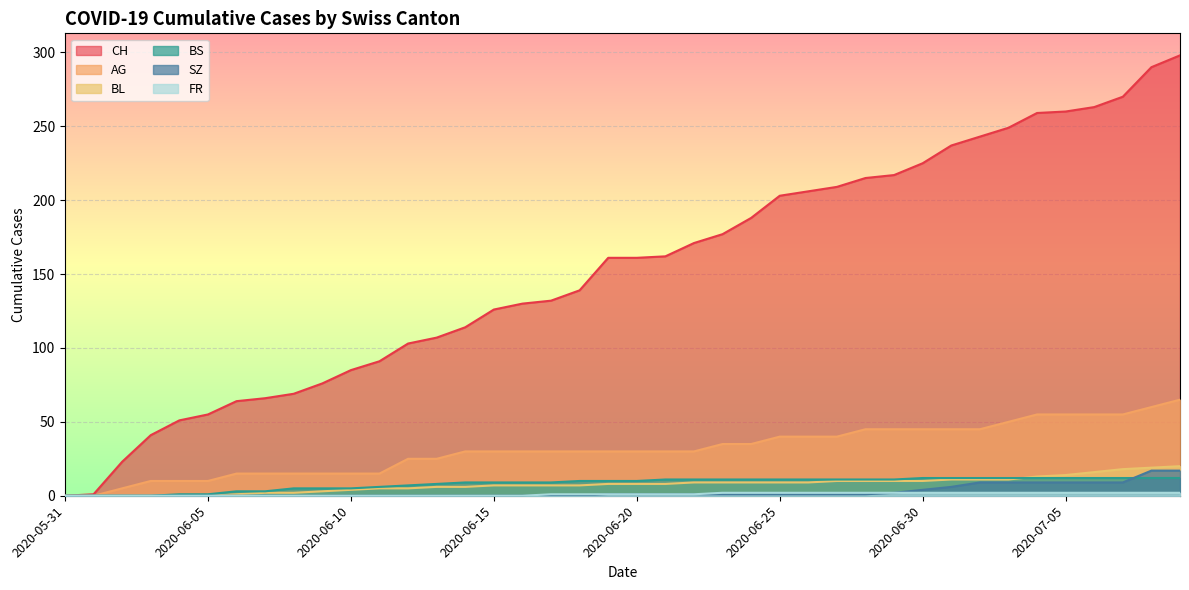

Reading right to left, extract all data points from this chart.

CH: 298	290	270	263	260	259	249	243	237	225	217	215	209	206	203	188	177	171	162	161	161	139	132	130	126	114	107	103	91	85	76	69	66	64	55	51	41	23	1	0
AG: 65	60	55	55	55	55	50	45	45	45	45	45	40	40	40	35	35	30	30	30	30	30	30	30	30	30	25	25	15	15	15	15	15	15	10	10	10	5	0	0
BL: 20	19	18	16	14	13	11	11	11	10	10	10	10	9	9	9	9	9	8	8	8	7	7	7	7	6	6	5	5	4	3	2	2	1	0	0	0	0	0	0
BS: 12	12	12	12	12	12	12	12	12	12	11	11	11	11	11	11	11	11	11	10	10	10	9	9	9	9	8	7	6	5	5	5	3	3	1	1	0	0	0	0
SZ: 17	17	9	9	9	9	9	9	6	4	2	1	1	1	1	1	1	1	1	1	1	0	0	0	0	0	0	0	0	0	0	0	0	0	0	0	0	0	0	0
FR: 2	2	2	2	2	2	2	2	2	2	2	2	2	2	2	2	2	1	1	1	1	1	1	0	0	0	0	0	0	0	0	0	0	0	0	0	0	0	0	0